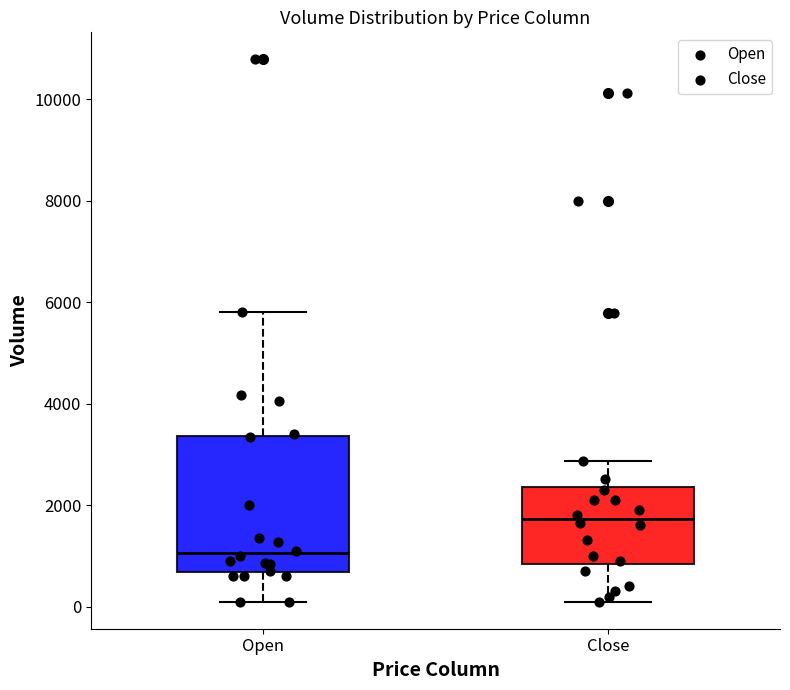

Which box's median line is the highest?

Close